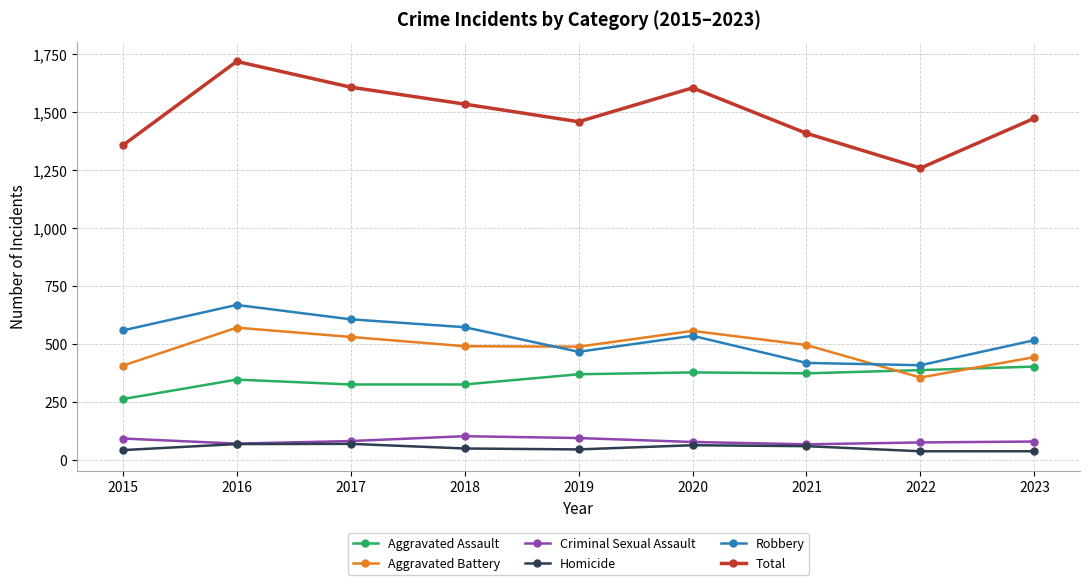

How many interior local peaks does the Total series have?

2